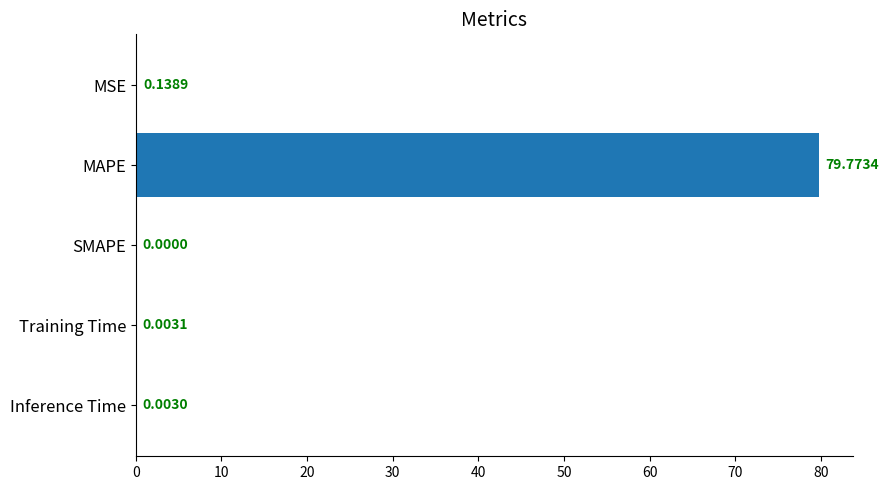

Does the chart contain stacked bars?

No